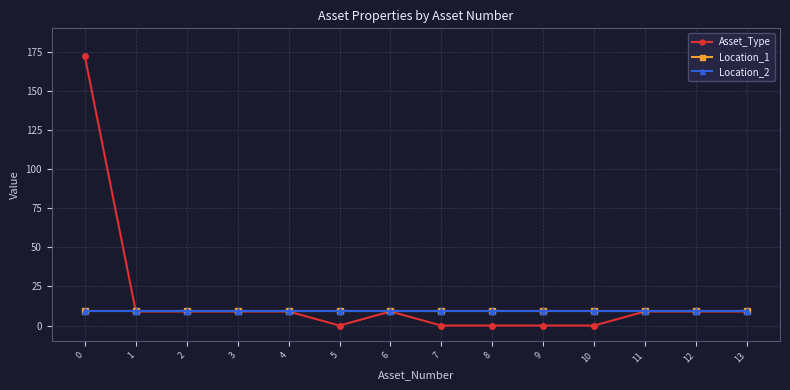

True or false: Location_1 has a value of 9 at 7.

True